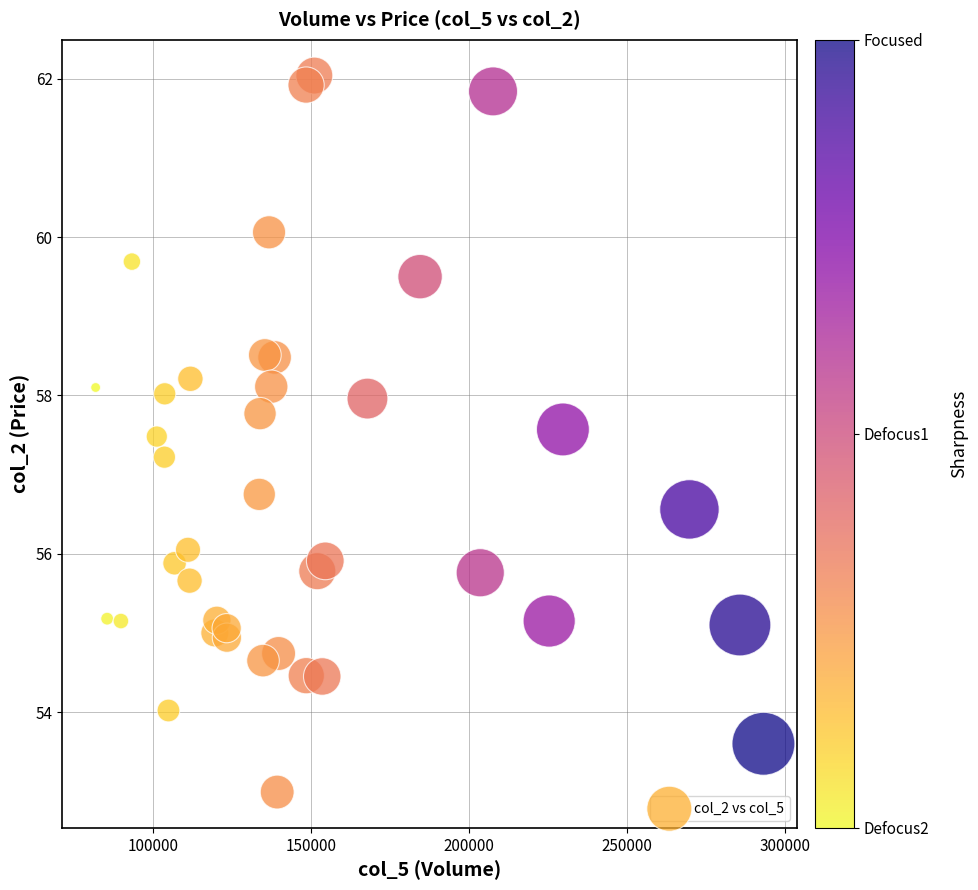

What is the range of X values (max minus min)?

211232.0